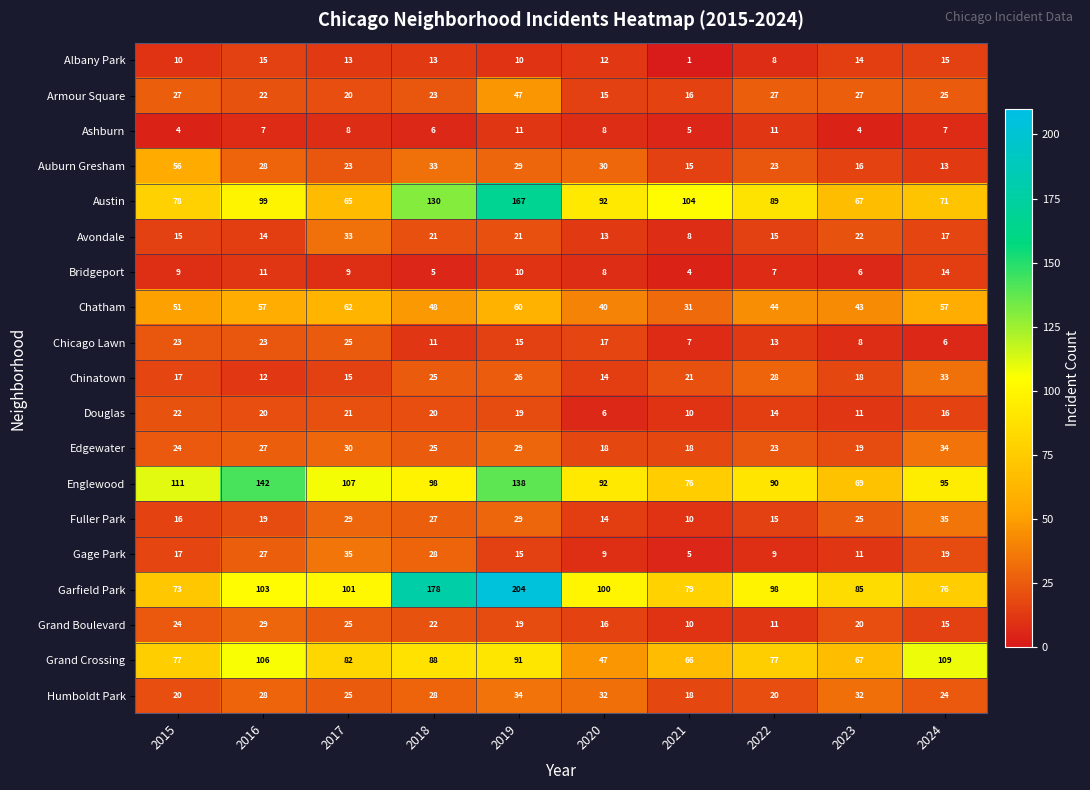

Rank the categories by Garfield Park value from lowest to highest.

2015, 2024, 2021, 2023, 2022, 2020, 2017, 2016, 2018, 2019